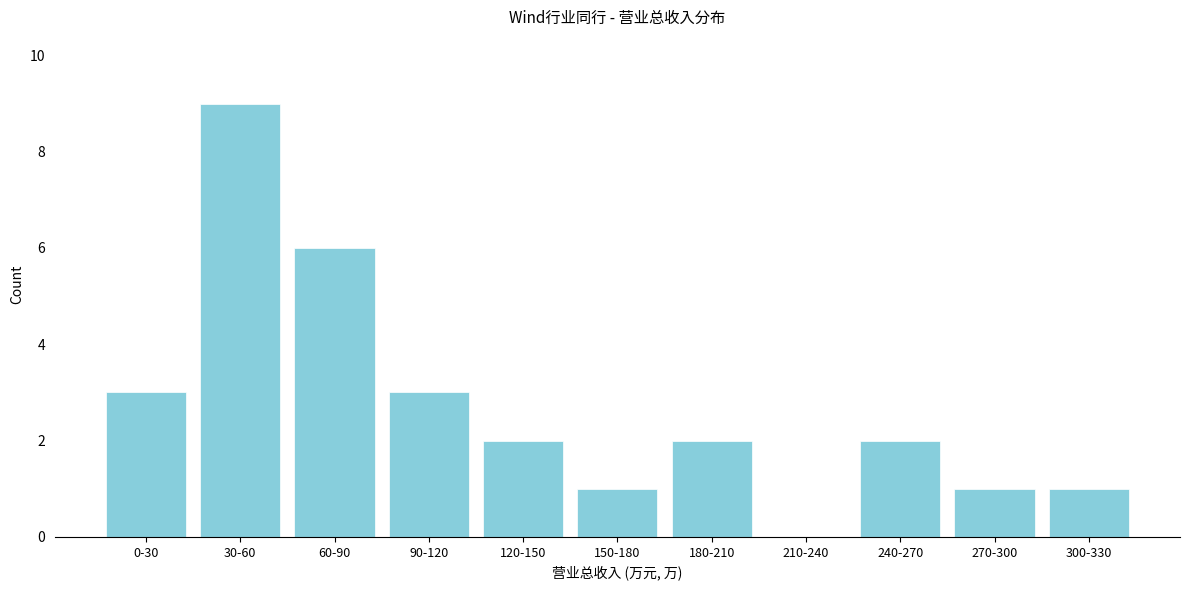

Reading right to left, extract all data points from this chart.

300-330=1	270-300=1	240-270=2	210-240=0	180-210=2	150-180=1	120-150=2	90-120=3	60-90=6	30-60=9	0-30=3